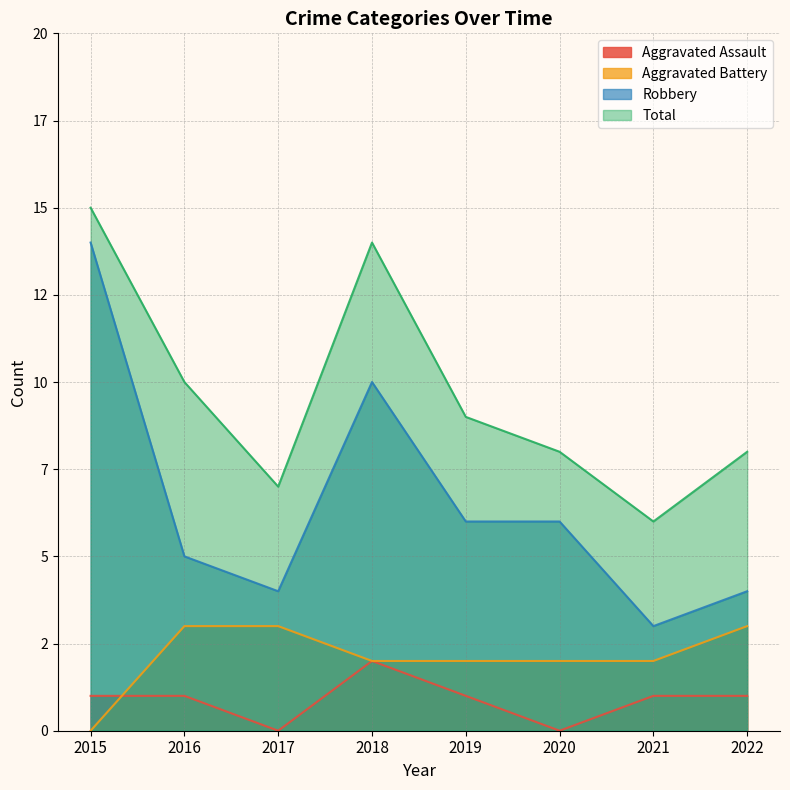

How many data points in Robbery are less than 6?

4